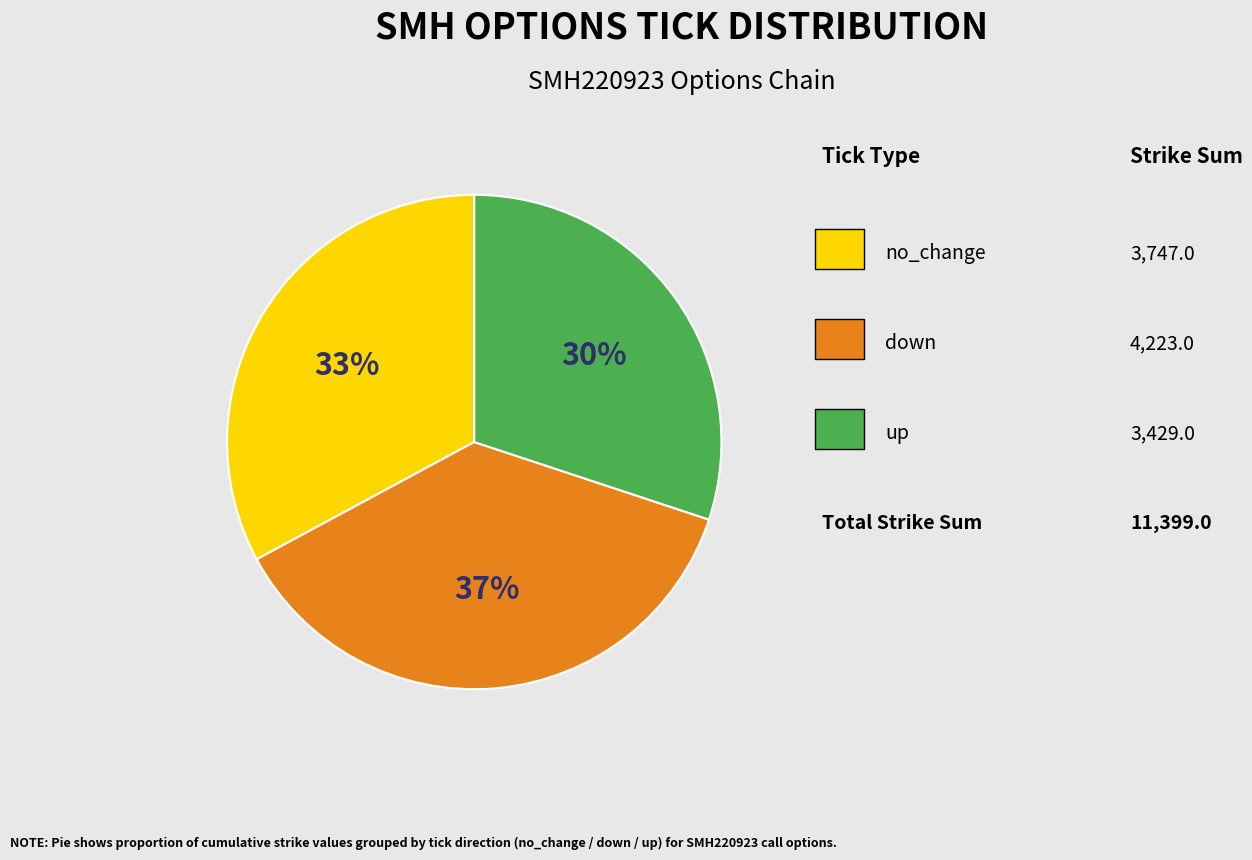

How many segments does this pie chart have?

3